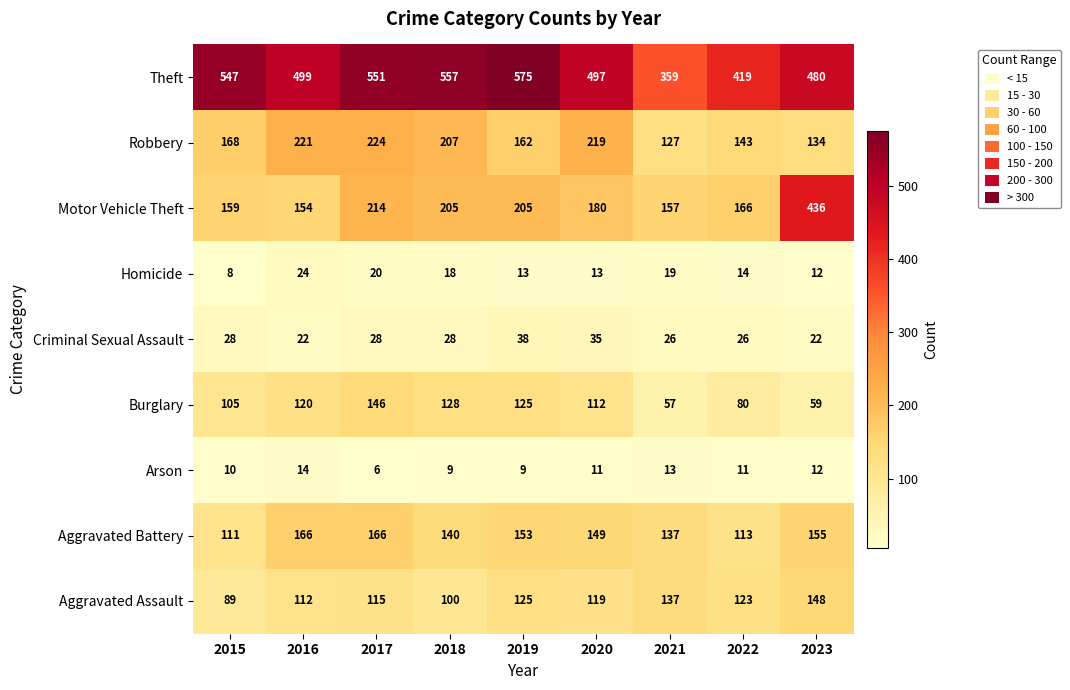

Between 2019 and 2021, which series saw the biggest shift?

Theft